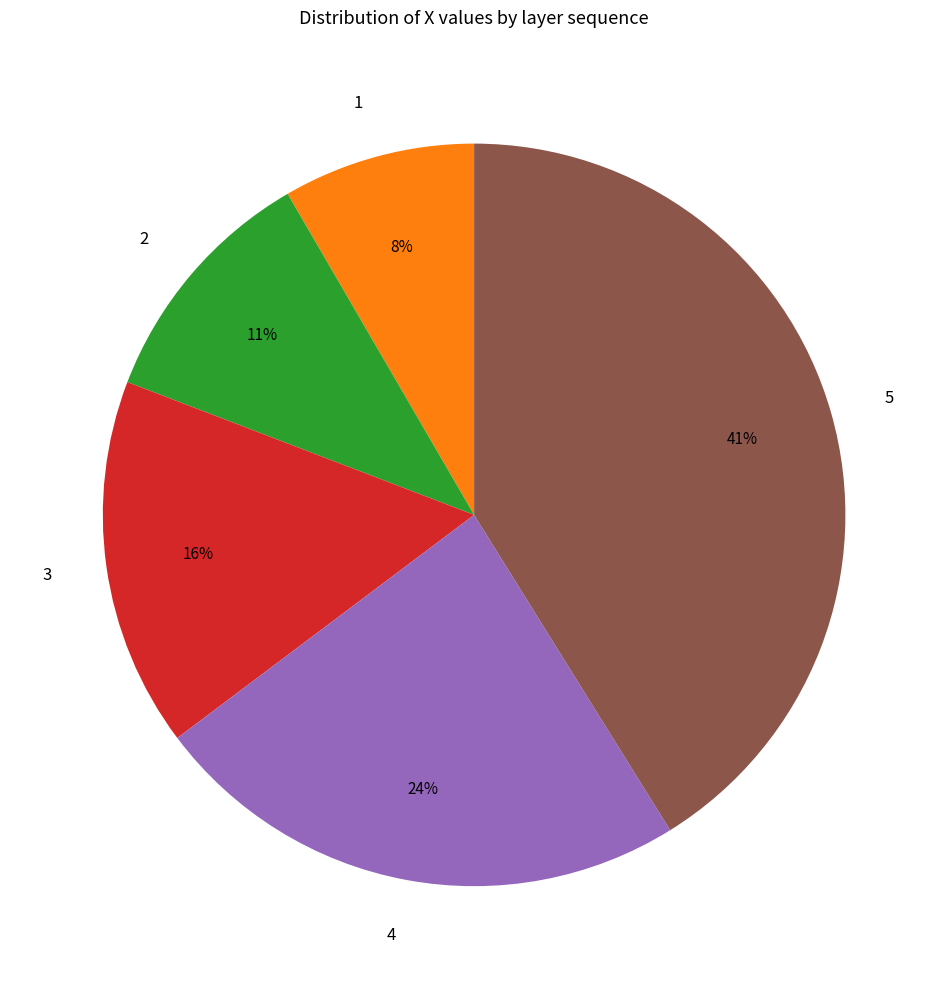

To the nearest percent, what is the difference between the 5 and 3 slice percentages?

25%